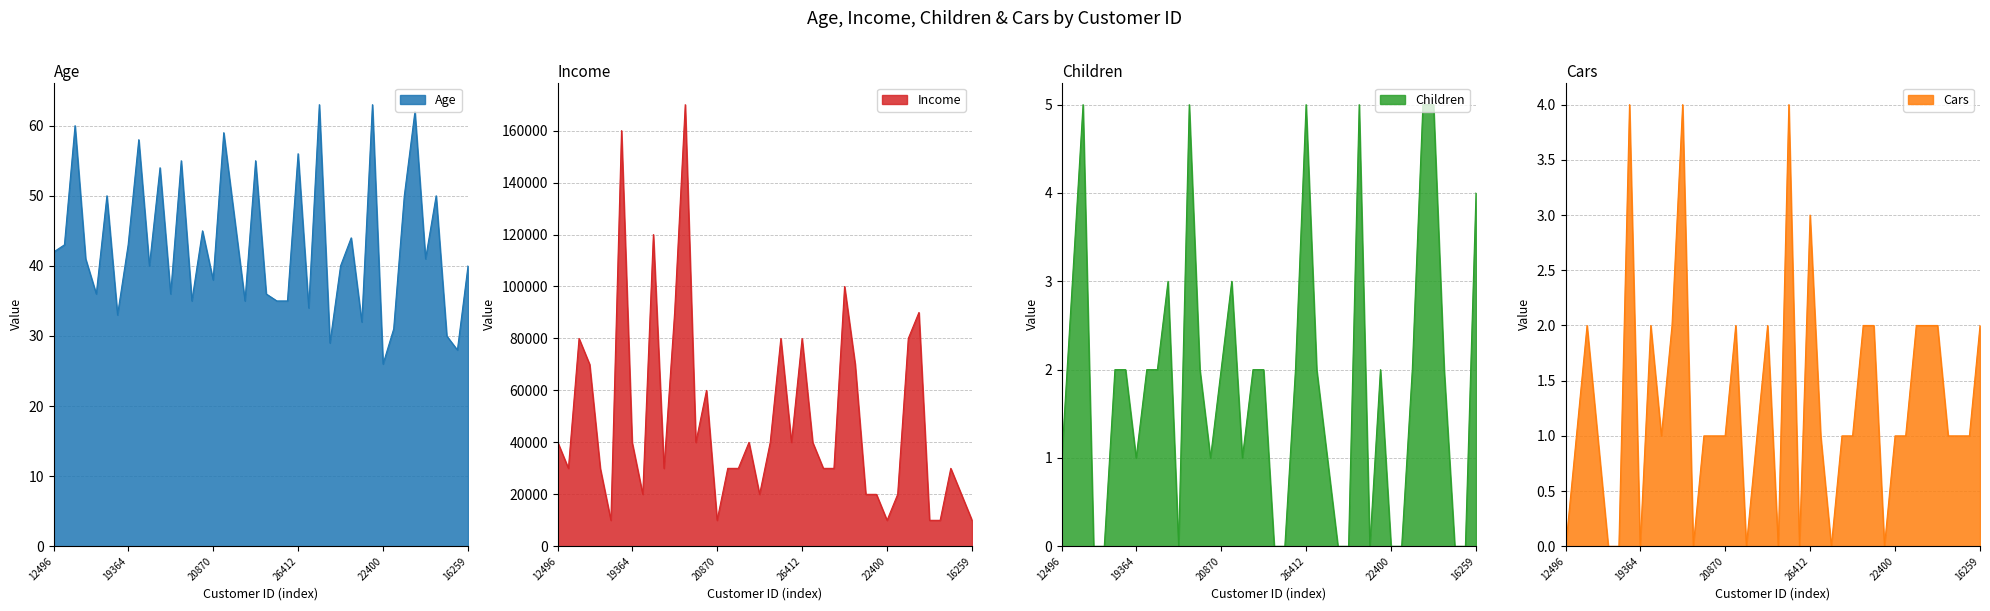

At which category is the sum across all series the highest?

11434